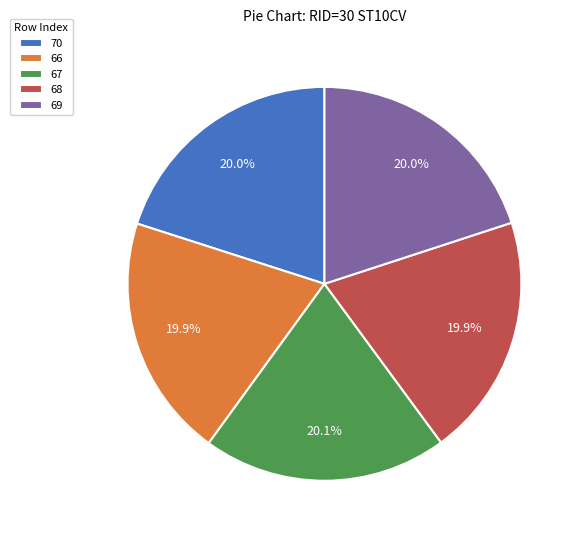

How many slices are in this pie chart?

5